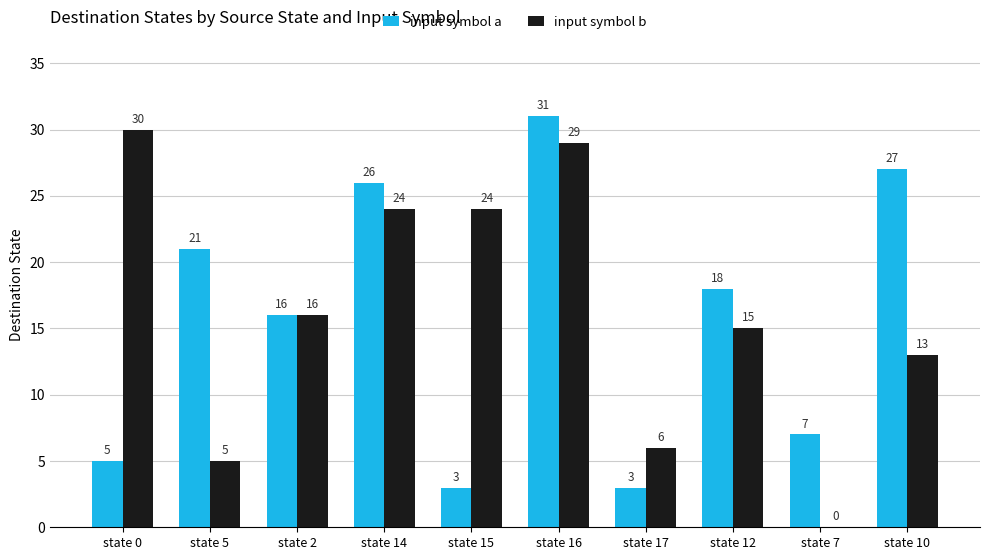

Where is input symbol b nearest to the value 15?

state 12